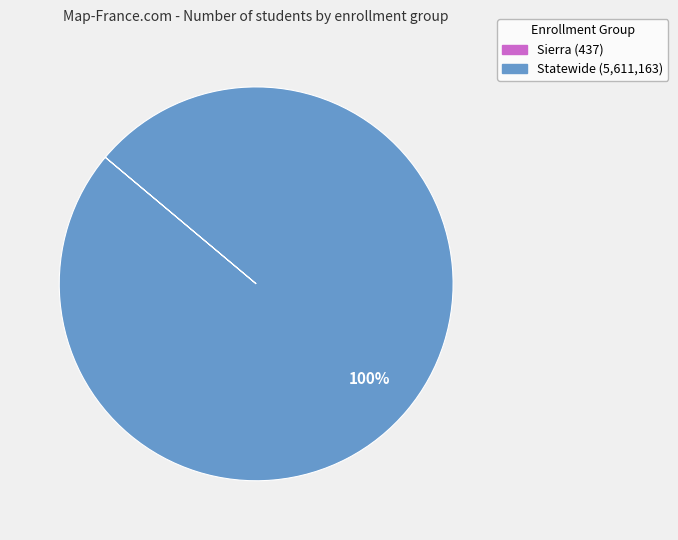

Is there a majority slice in this chart?

Yes